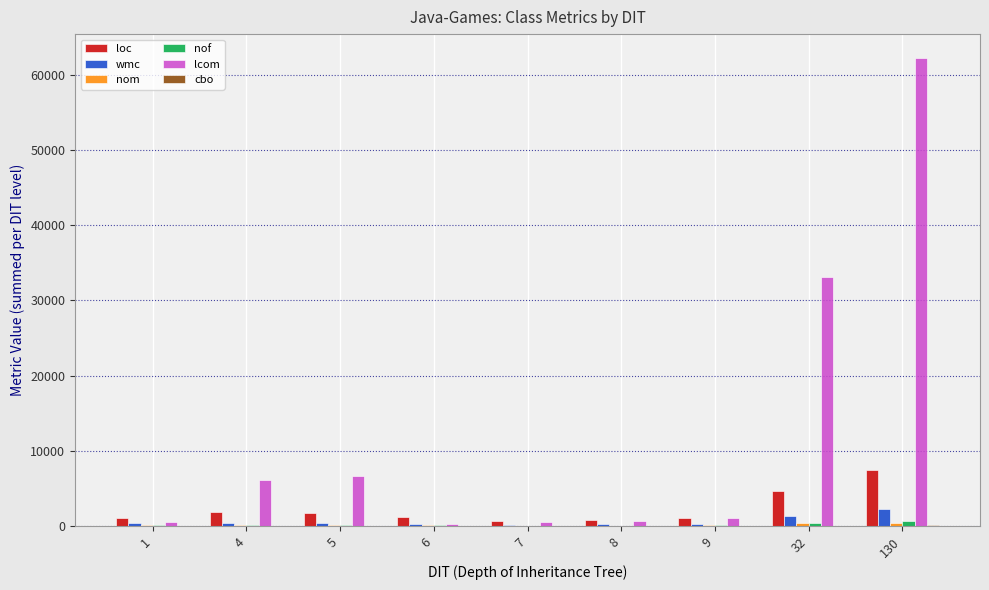

What is the greatest value displayed?

62325